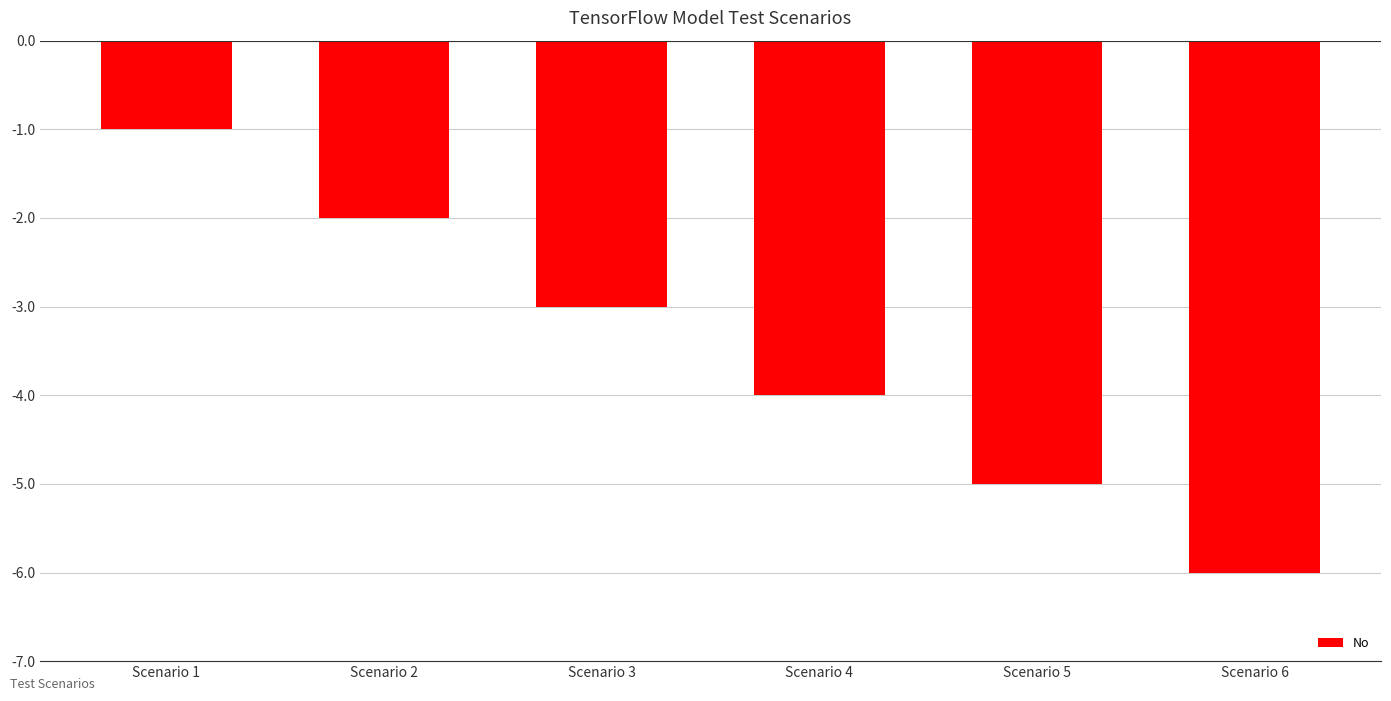

How many series are shown in this chart?

1